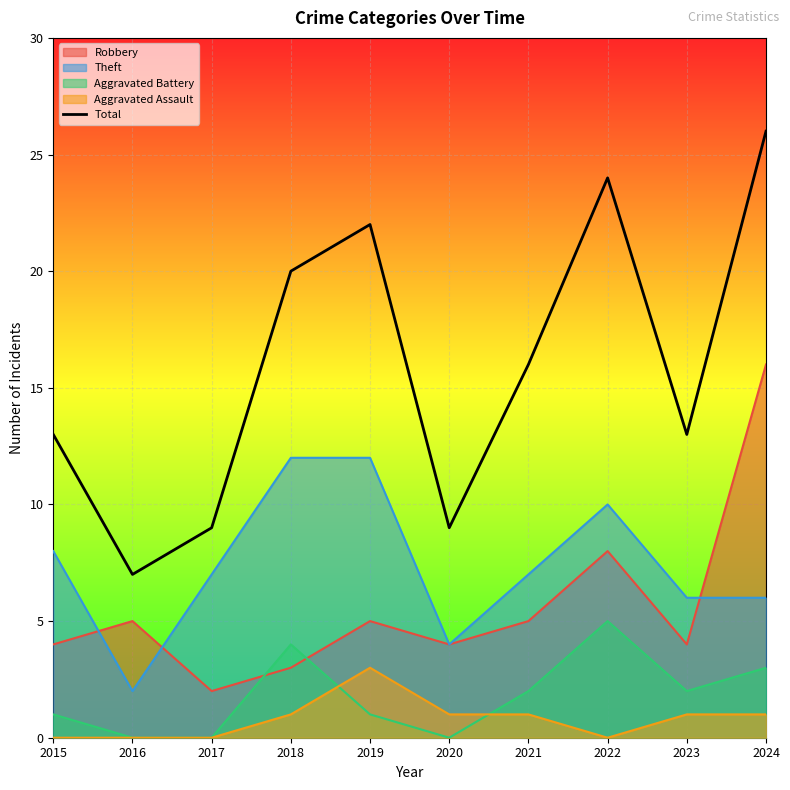

What is the average value?

16